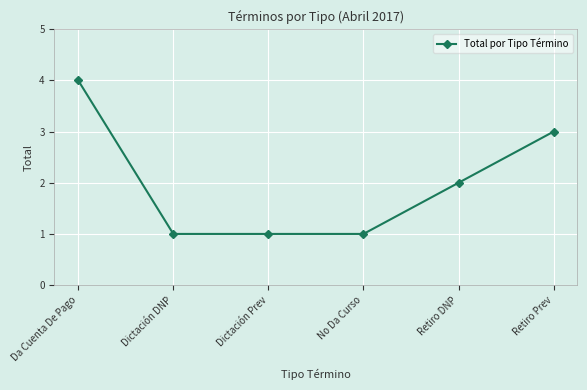

What is the smallest value displayed?

1